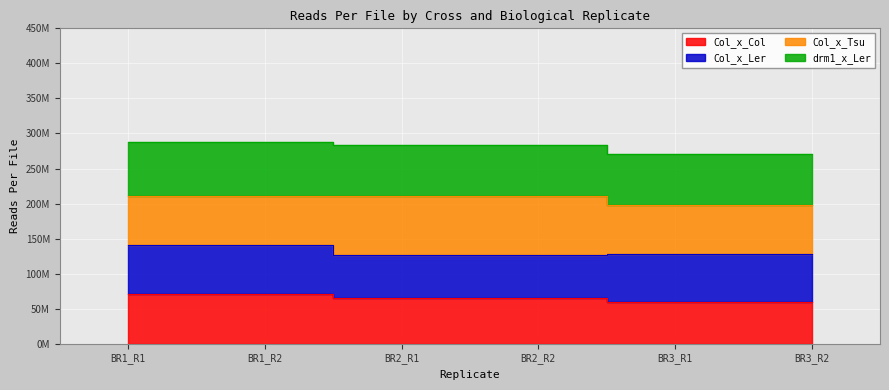

The drm1_x_Ler series shows 141655655 at BR1_R2. True or false?

True